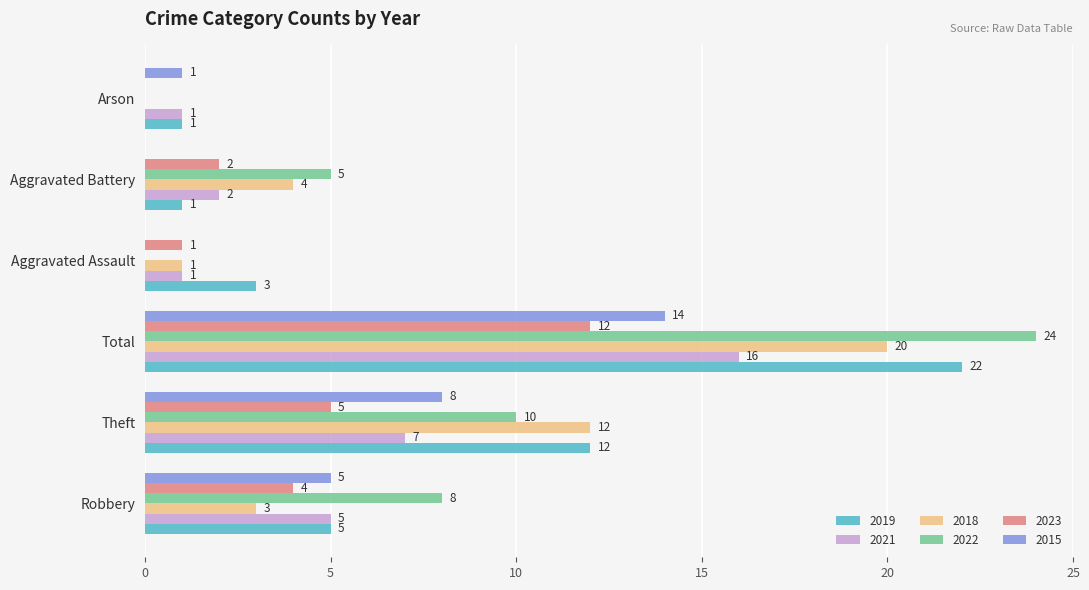

True or false: 2019 has a value of 5 at Robbery.

True